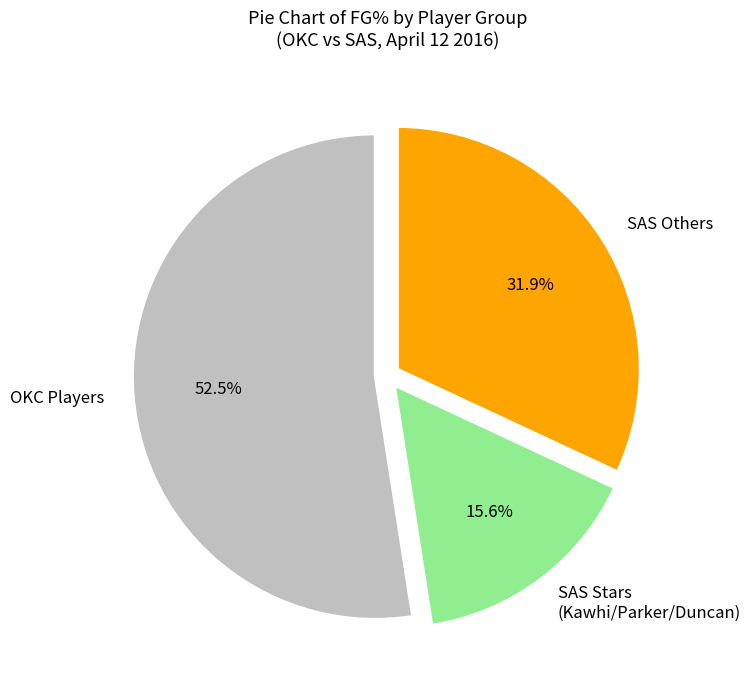

Is there any slice that represents more than half of the pie?

Yes